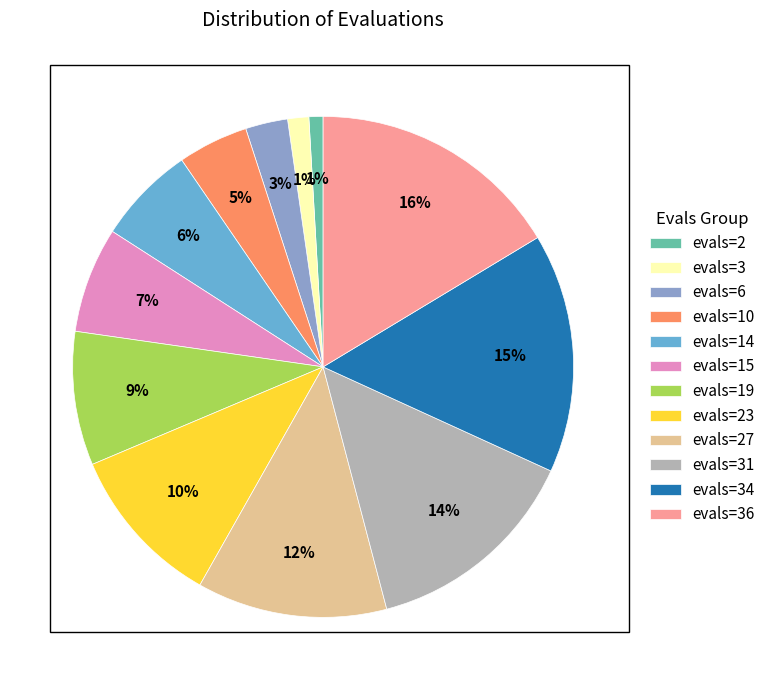

To the nearest percent, what portion does evals=14 represent?

6%